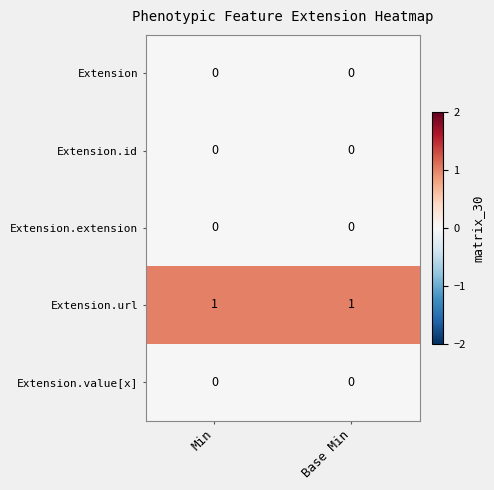

Is it true that Extension.url equals 0 at Min?

False